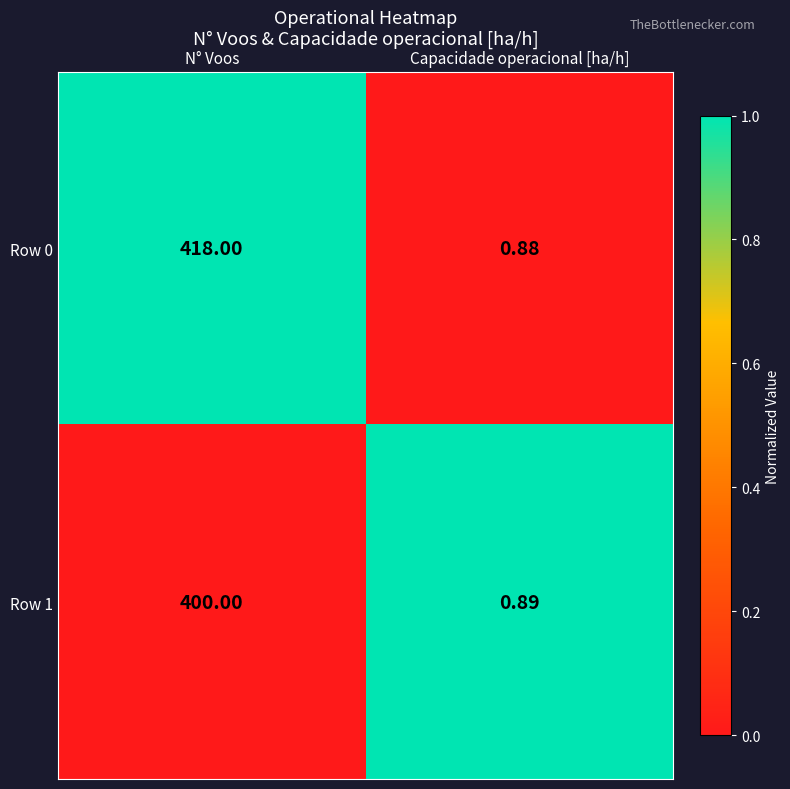

Rank the categories by Row 0 value from highest to lowest.

N° Voos, Capacidade operacional [ha/h]